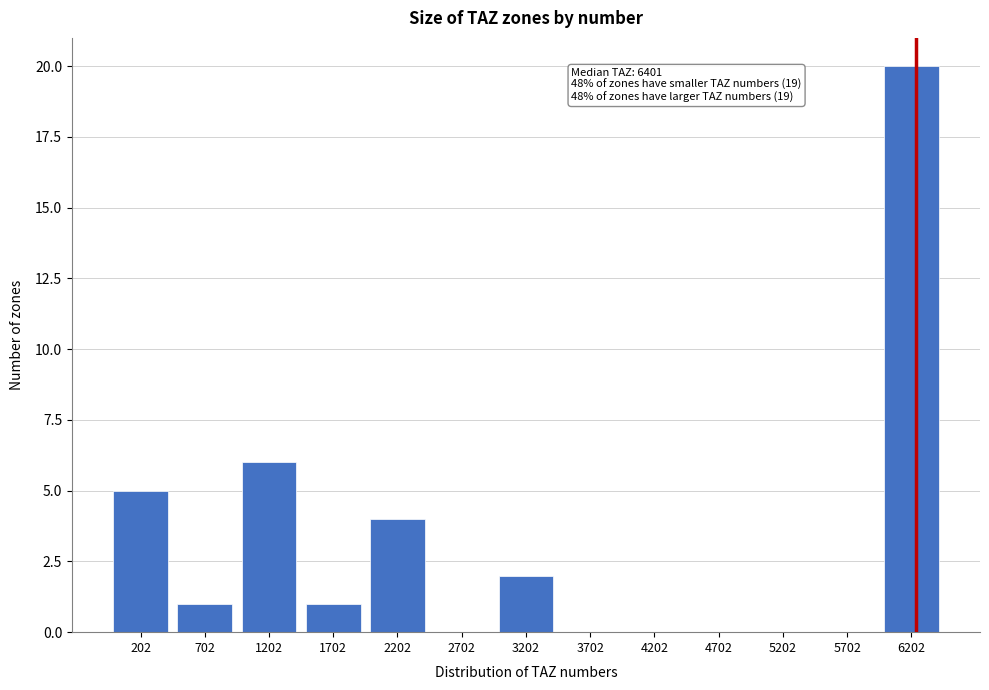

Reading left to right, extract all data points from this chart.

202=5	702=1	1202=6	1702=1	2202=4	2702=0	3202=2	3702=0	4202=0	4702=0	5202=0	5702=0	6202=20